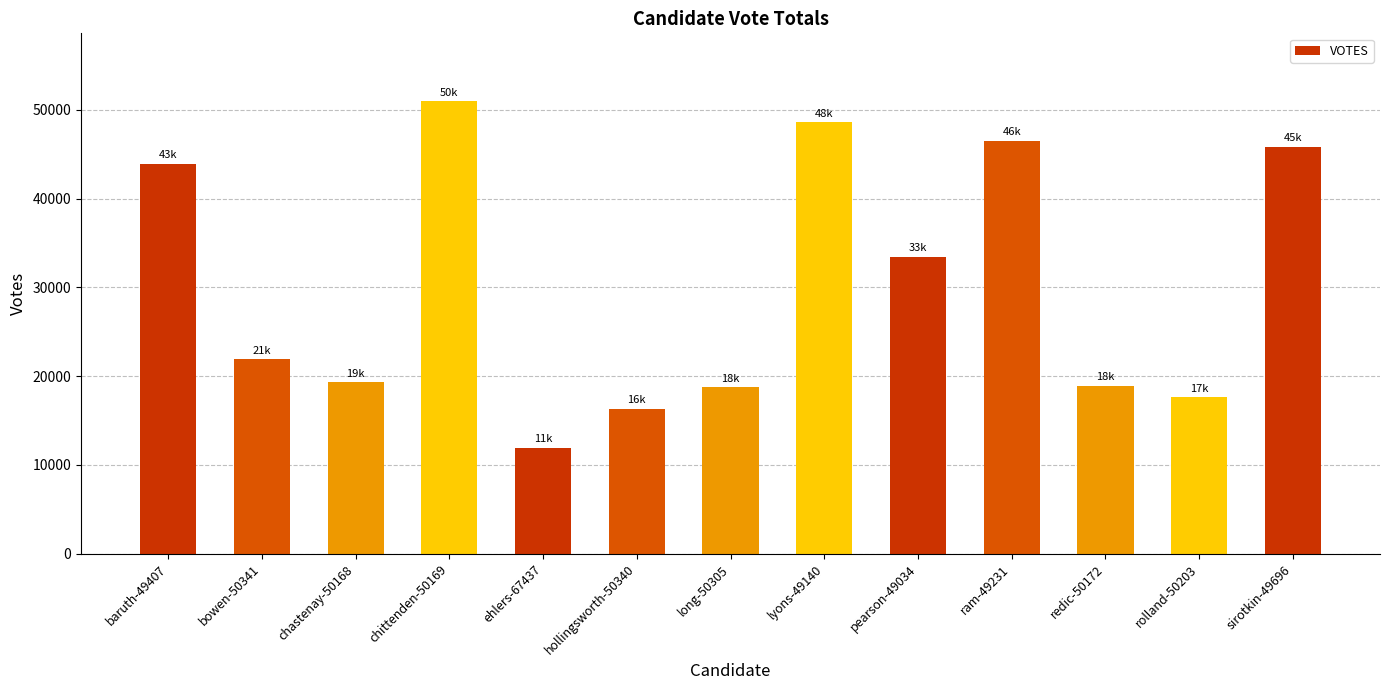

What is the sum of the values at chastenay-50168 and lyons-49140?

67902